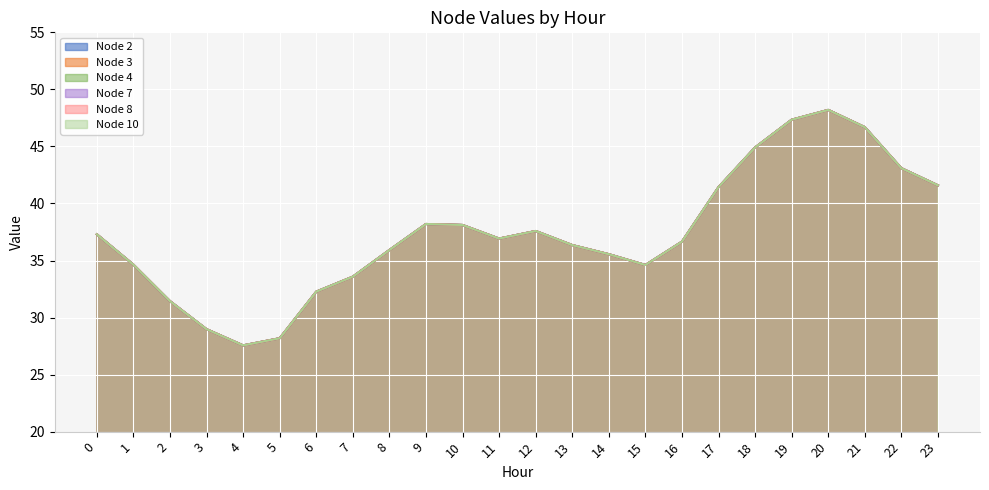

List the series in order of their peak value, highest first.

Node 2, Node 3, Node 4, Node 7, Node 8, Node 10